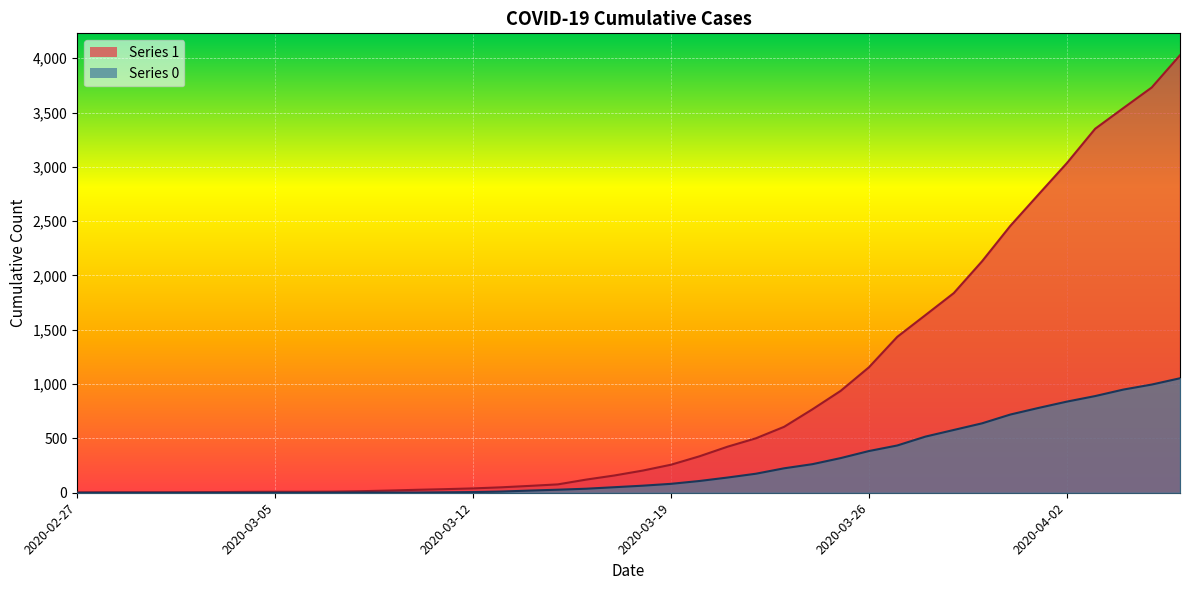

What is the difference between the maximum and second lowest values in the 1 series?

4024